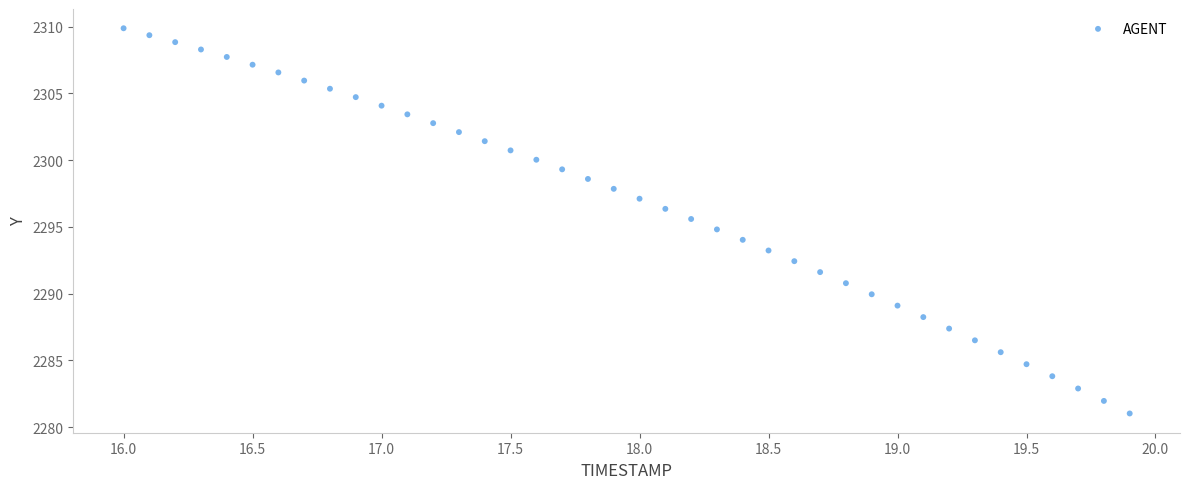

What is the range of X values (max minus min)?

3.9